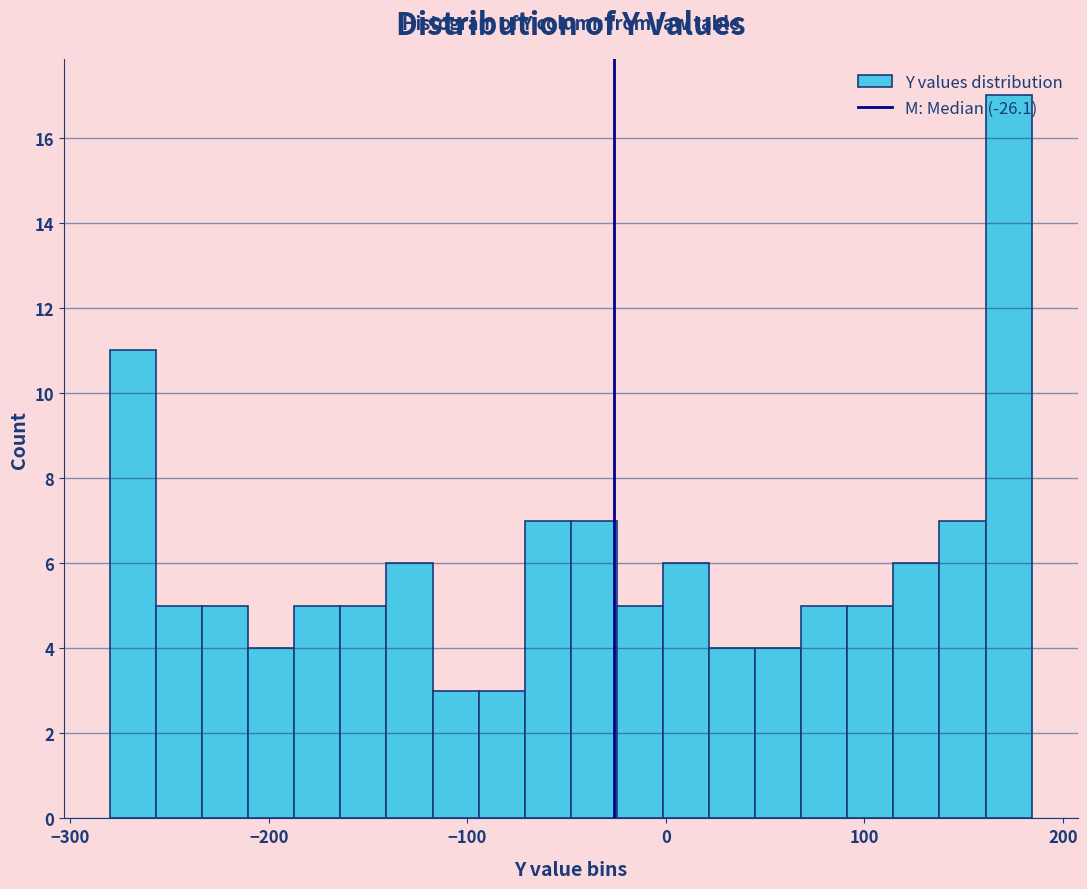

Read against the x-axis, roughly where is the centre of the tallest bar?

170